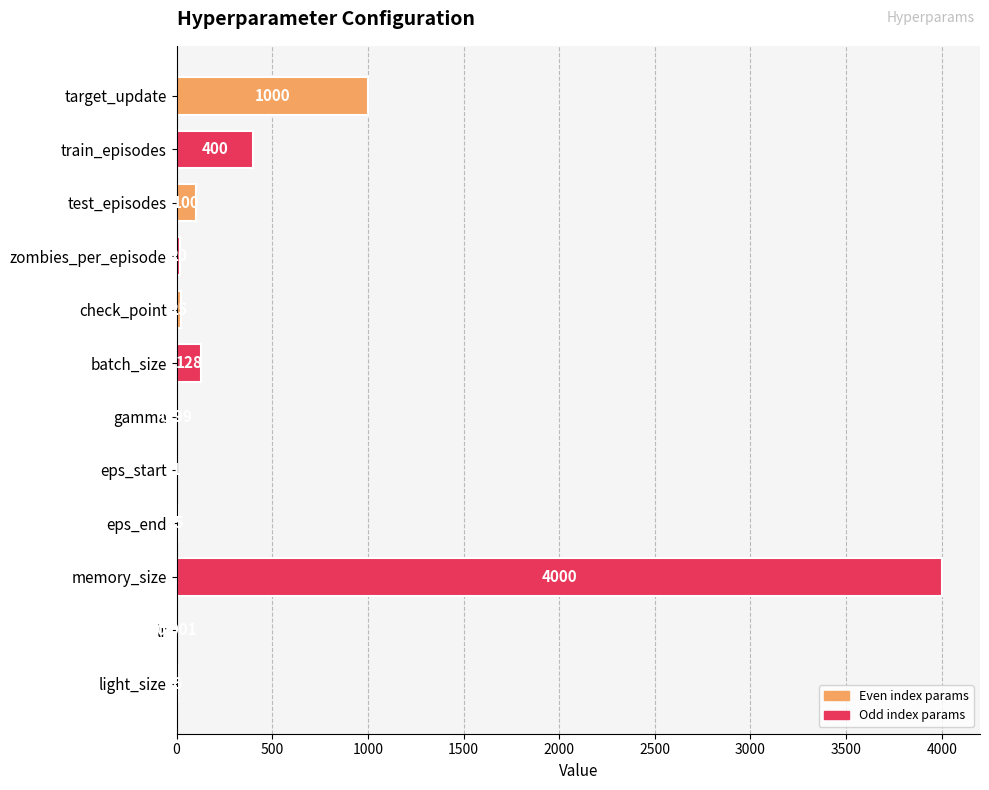

At which label is the value closest to 2000?

target_update